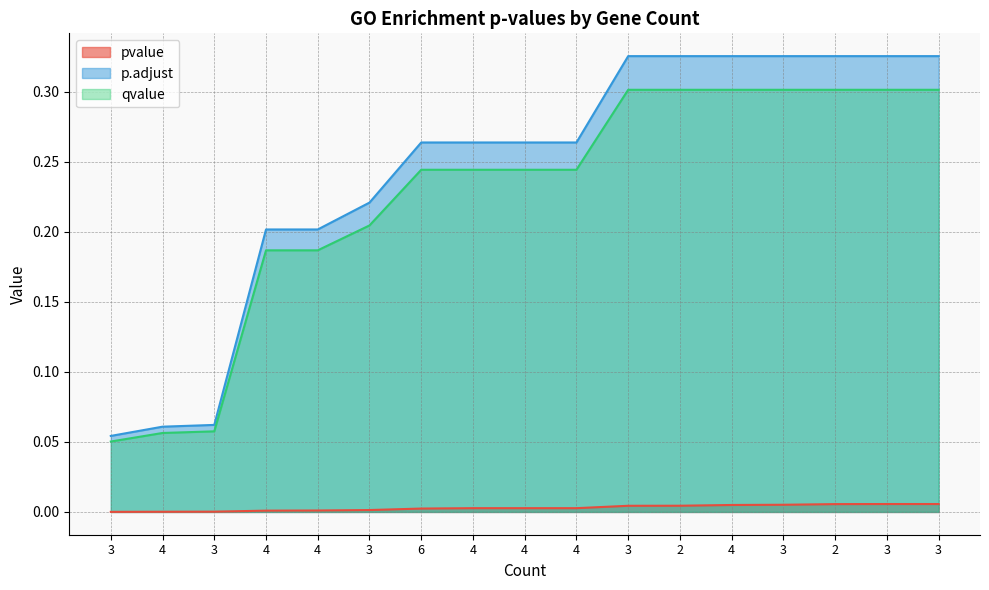

What is the label of the 12th point from the left?

2